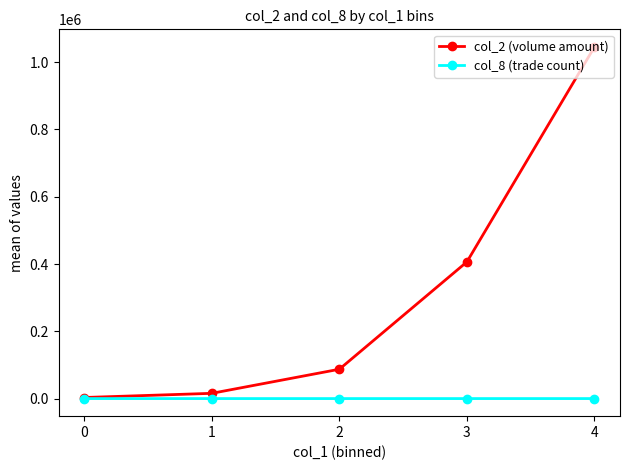

List the series in order of their peak value, lowest first.

col_8 (trade count), col_2 (volume amount)